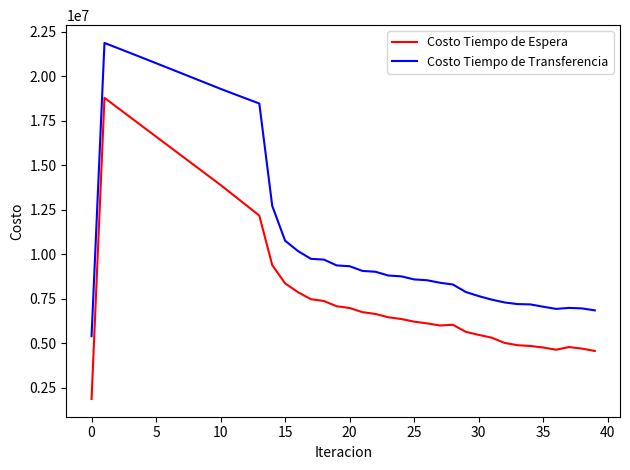

What are all the series names shown in the legend?

Costo Tiempo de Espera, Costo Tiempo de Transferencia